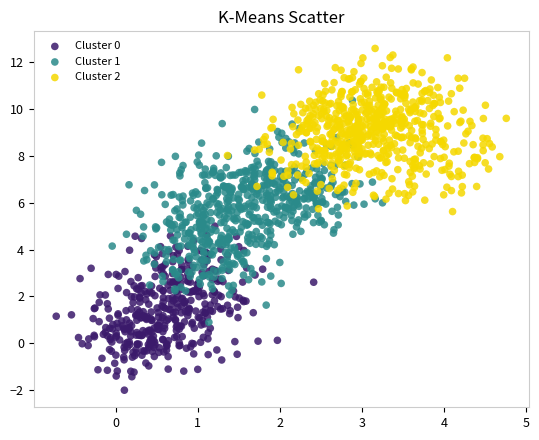

Which series contains the highest Y value?

Cluster 2